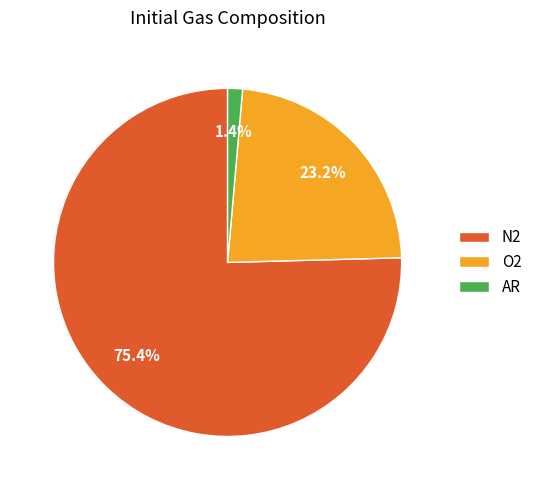

What is the smallest slice in the pie chart?

AR